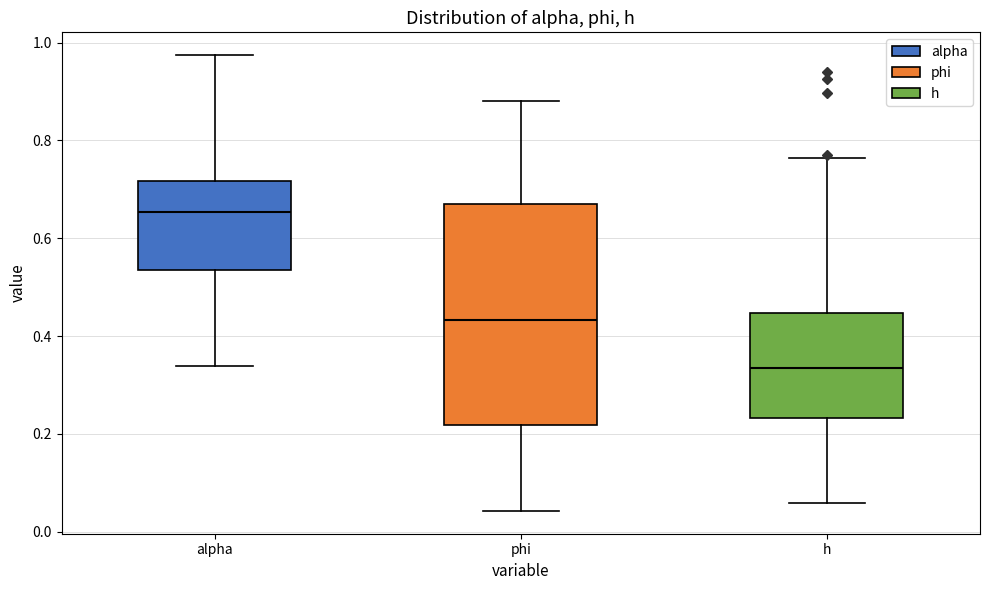

Which box's median line is the highest?

alpha